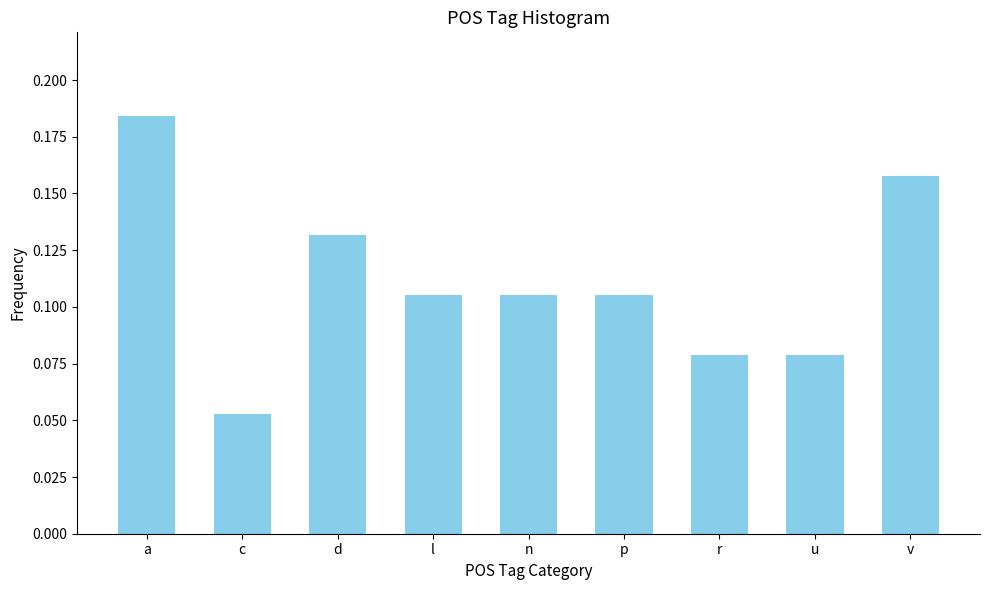

Which has a higher value, c or n?

n